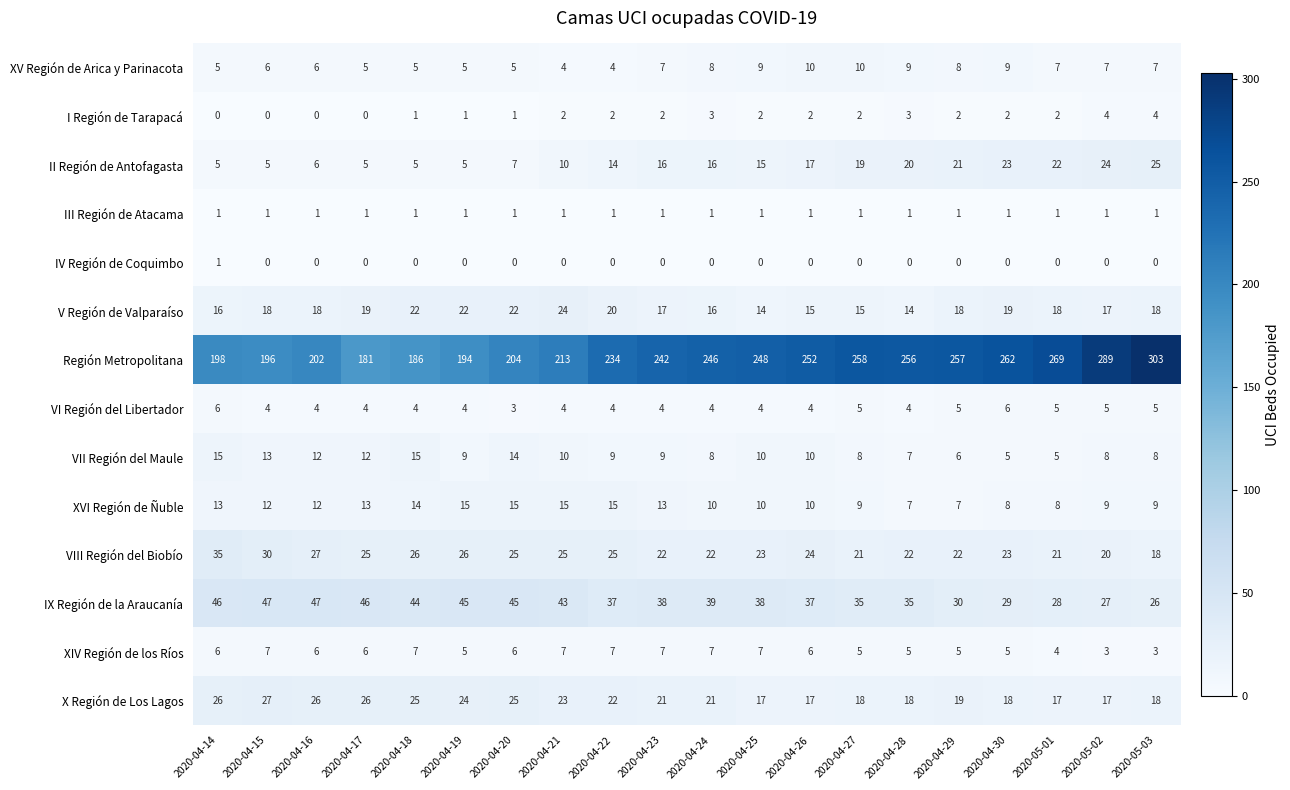

Is the value of IV Región de Coquimbo at 2020-04-27 greater than the value of III Región de Atacama at 2020-04-30?

No